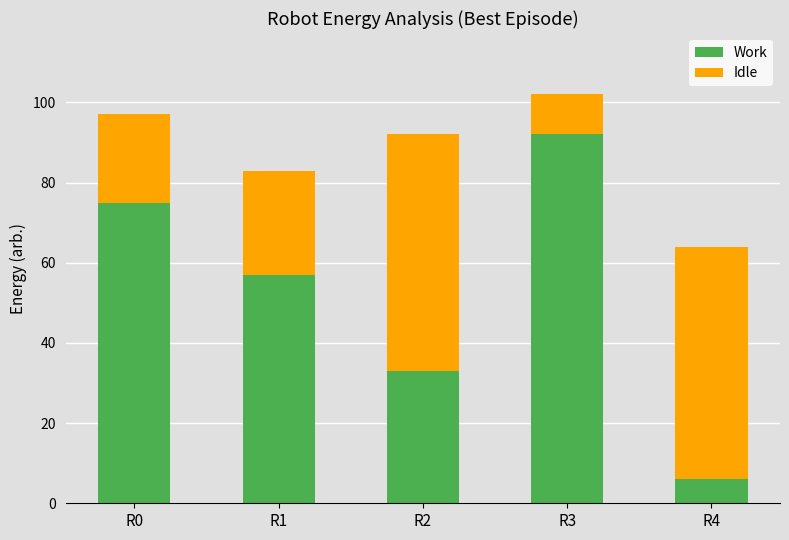

List the labels in order of Work value, smallest first.

R4, R2, R1, R0, R3